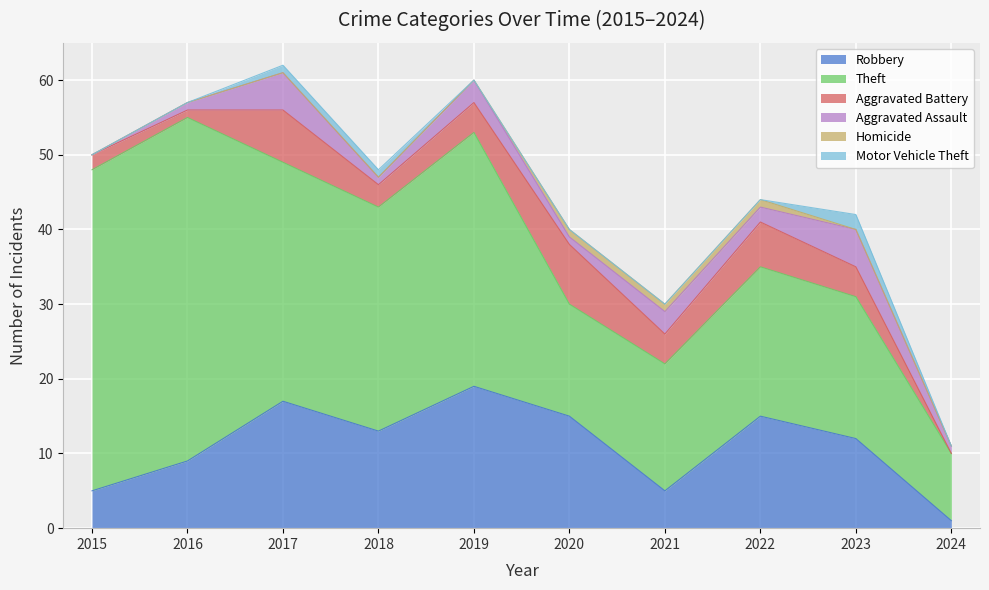

What is the difference between the maximum and minimum values in the Aggravated Battery series?

8